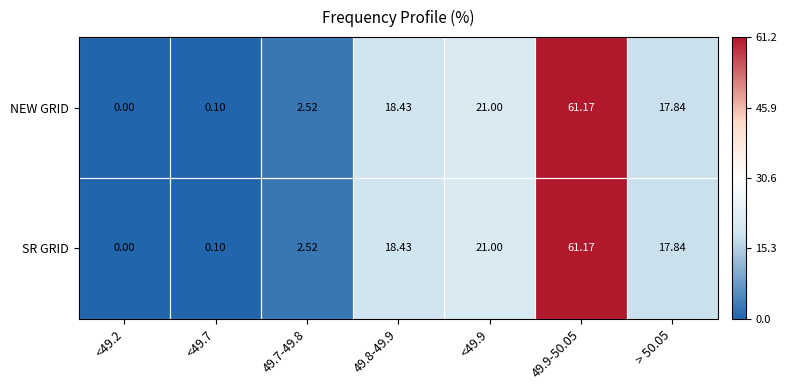

How many positive values does the NEW GRID series have?

6